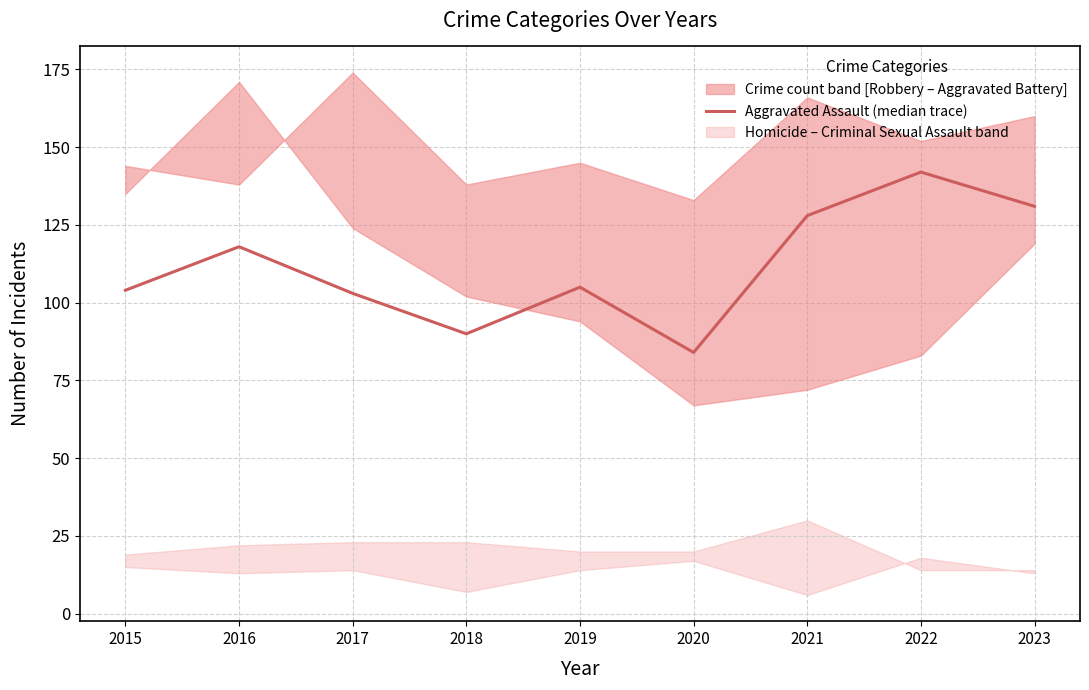

True or false: the data shows 211 at 2023.

False